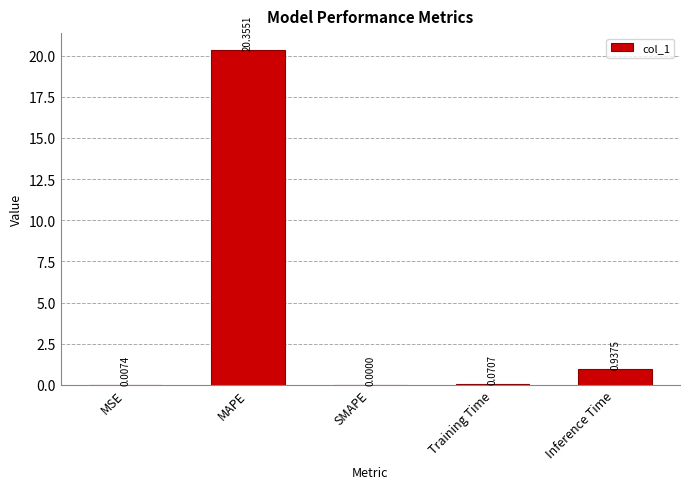

Are the bars horizontal?

No